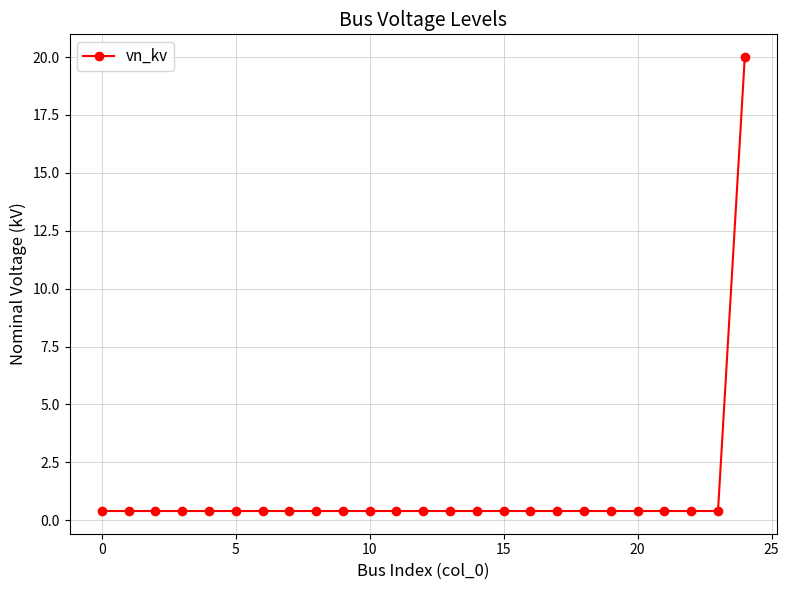

What is the maximum value shown in the chart?

20.0